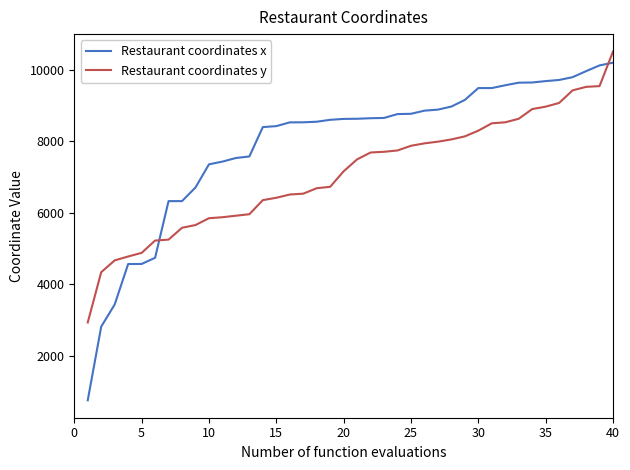

True or false: Restaurant coordinates x and Restaurant coordinates y intersect in this chart.

True